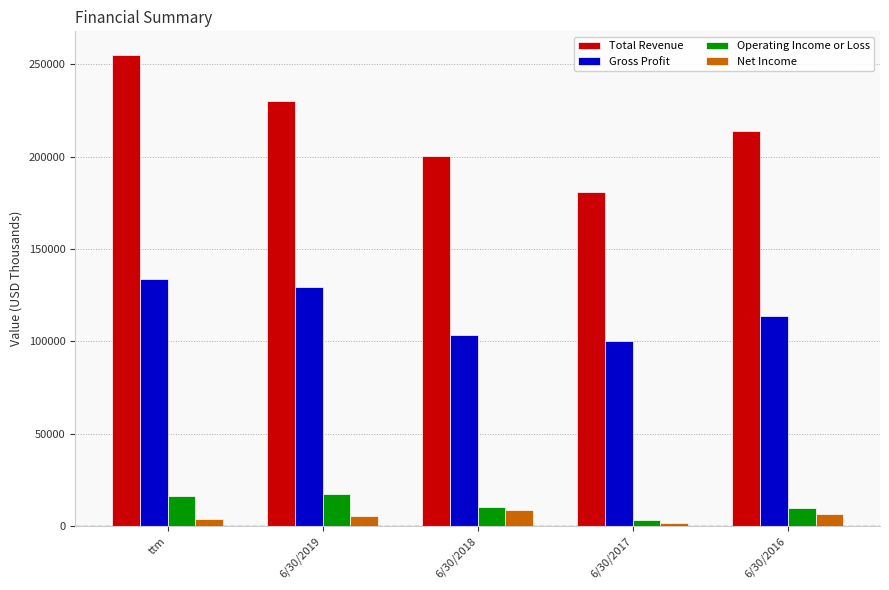

What is the highest value of the Gross Profit series?

133847